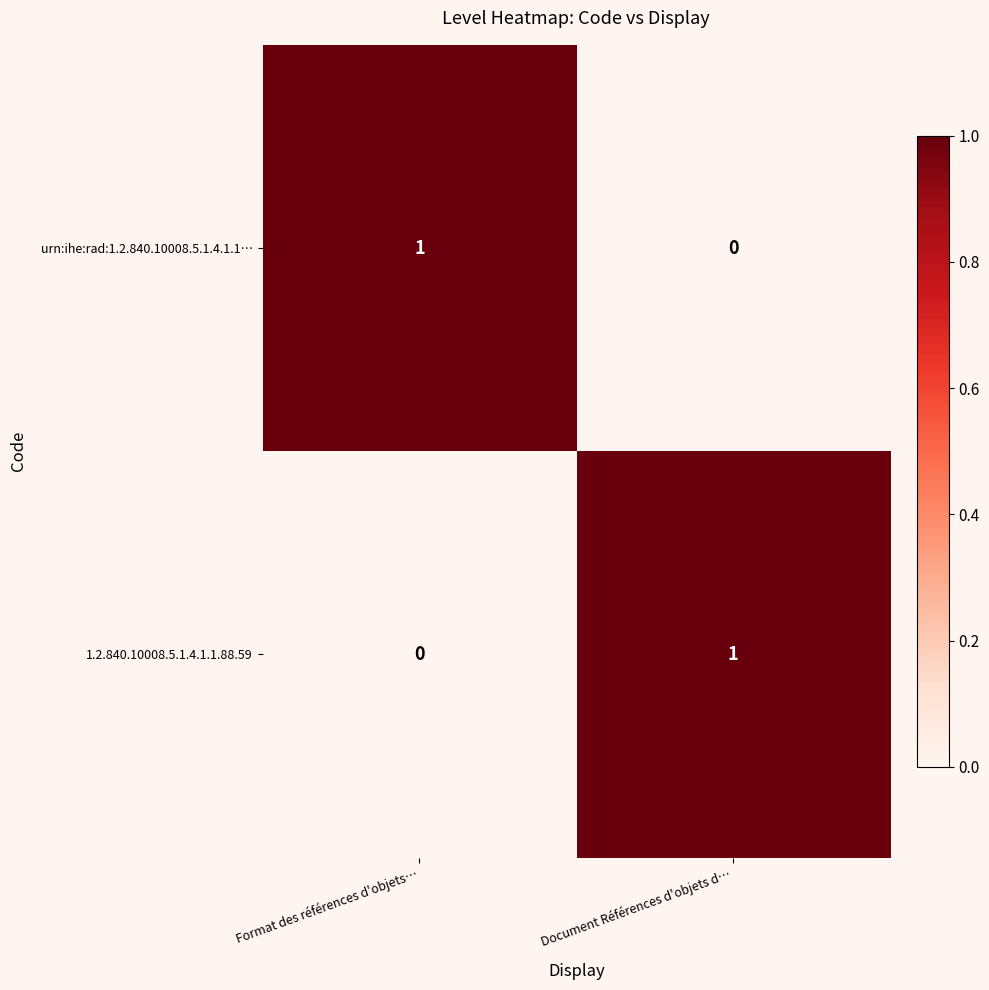

Reading left to right, what are all the values shown in this chart?

urn:ihe:rad:1.2.840.10008.5.1.4.1.1…: Format des références d'objets…=1	Document Références d'objets d…=0
1.2.840.10008.5.1.4.1.1.88.59: Format des références d'objets…=0	Document Références d'objets d…=1